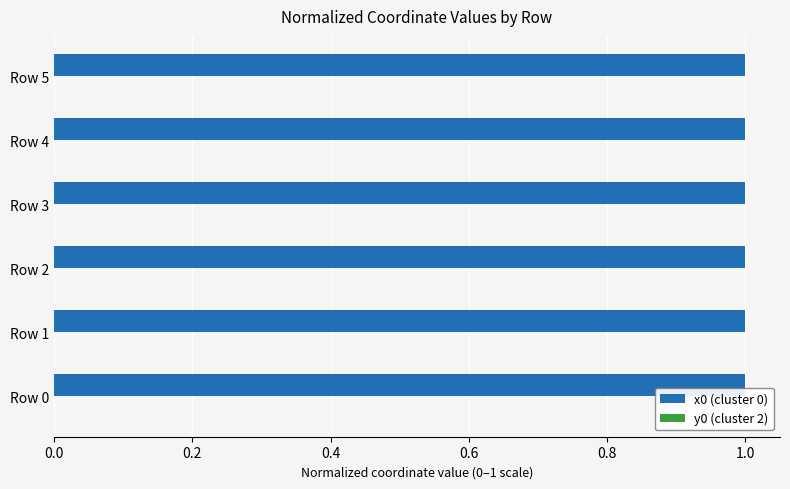

How many series are shown in this chart?

2